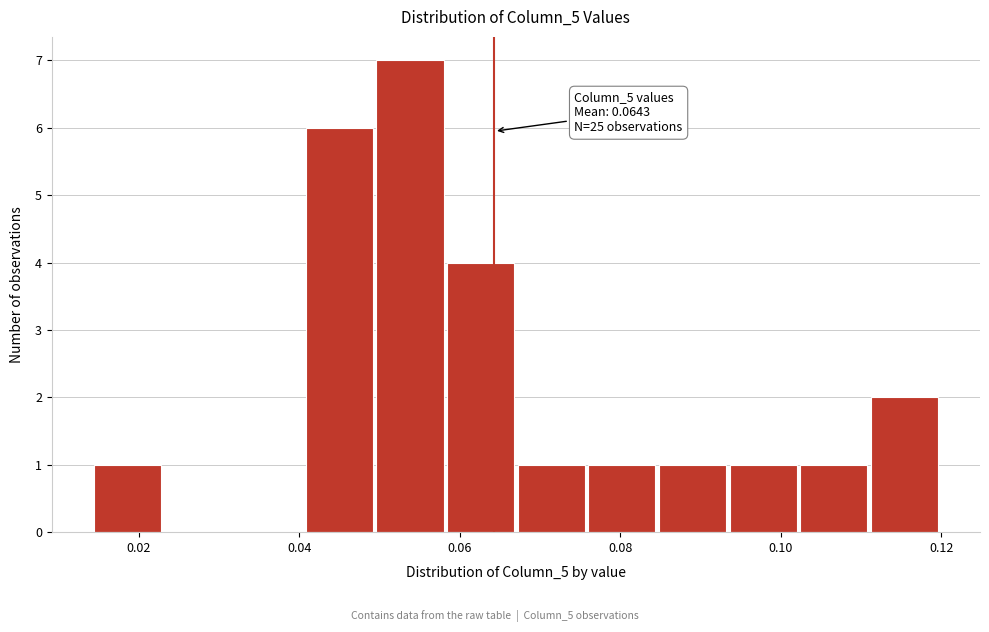

Over which range of the x-axis is the bar tallest?

0.050 to 0.058